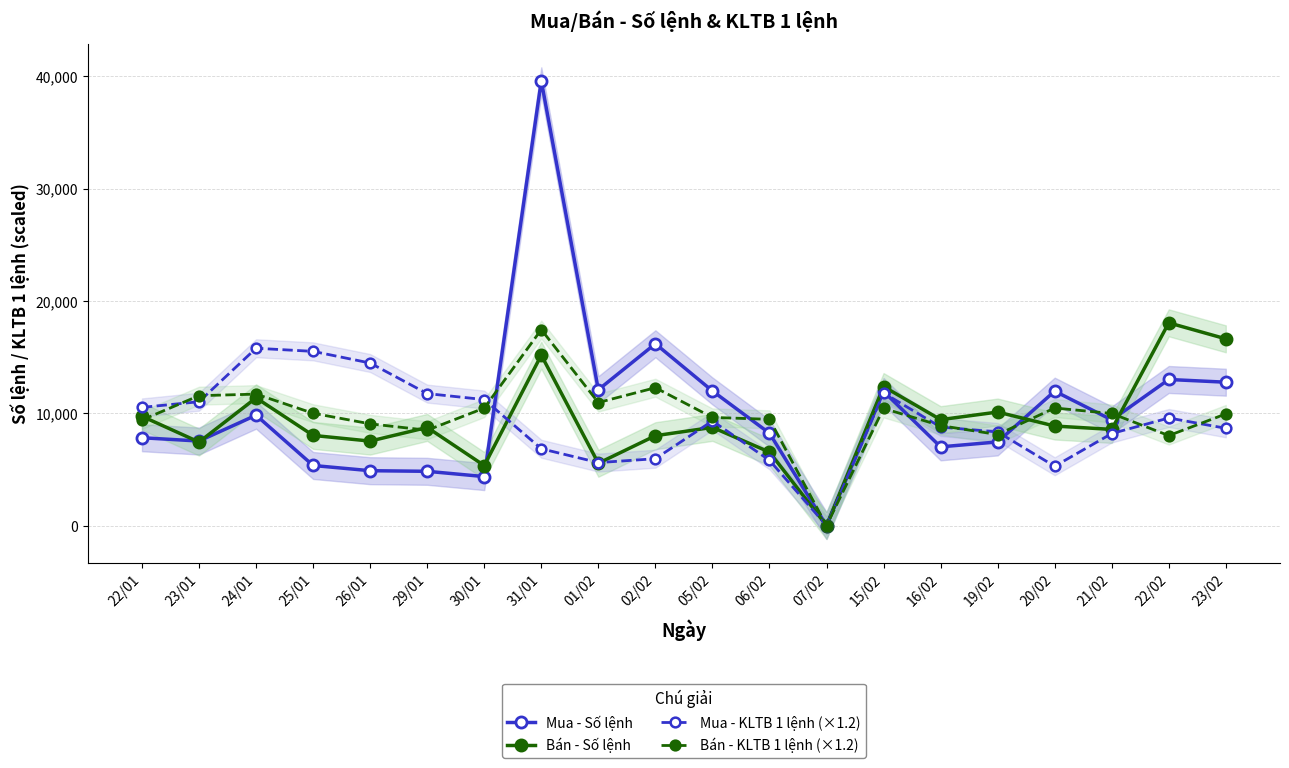

What is the difference between the second highest and second lowest values in the Mua - Số lệnh series?

11823.0